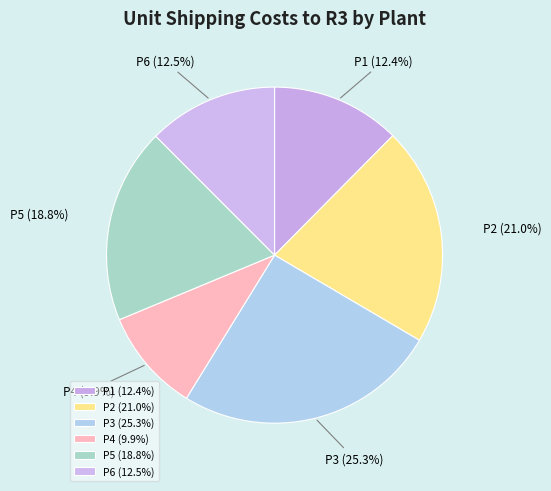

What percentage do P3 and P1 together represent?

37.7%